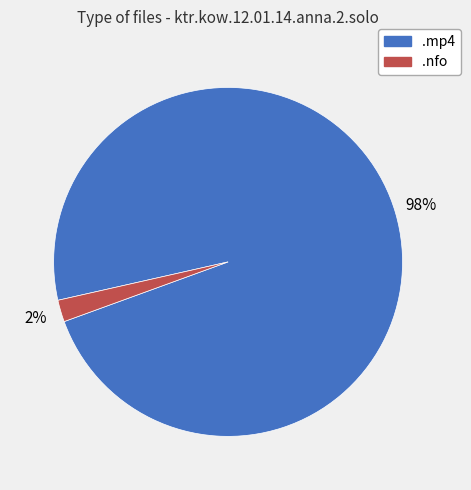

To the nearest percent, what is the average slice percentage?

50%